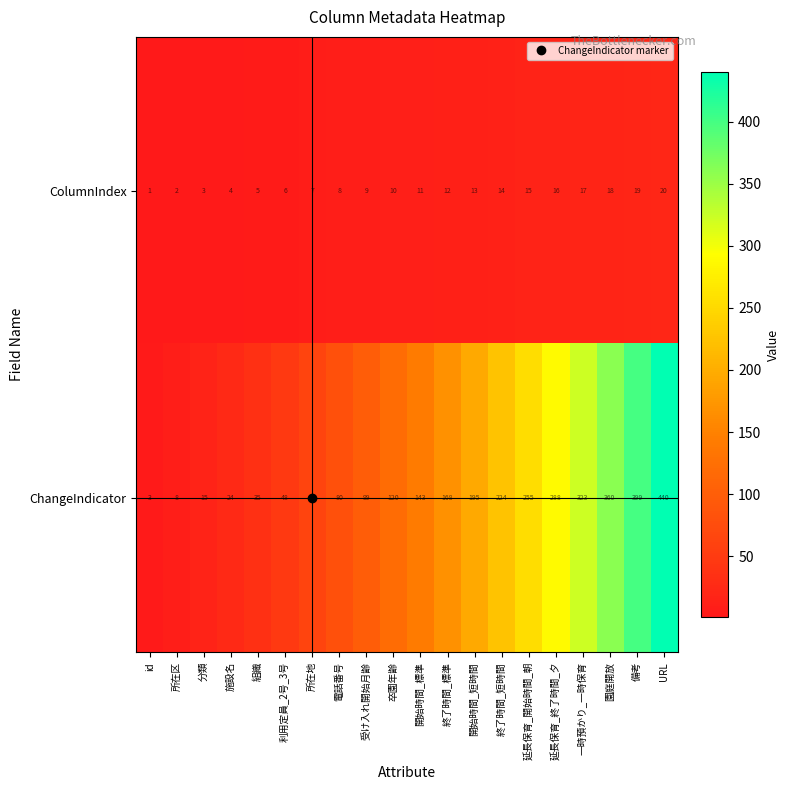

At how many categories does at least one series exceed 325?

3